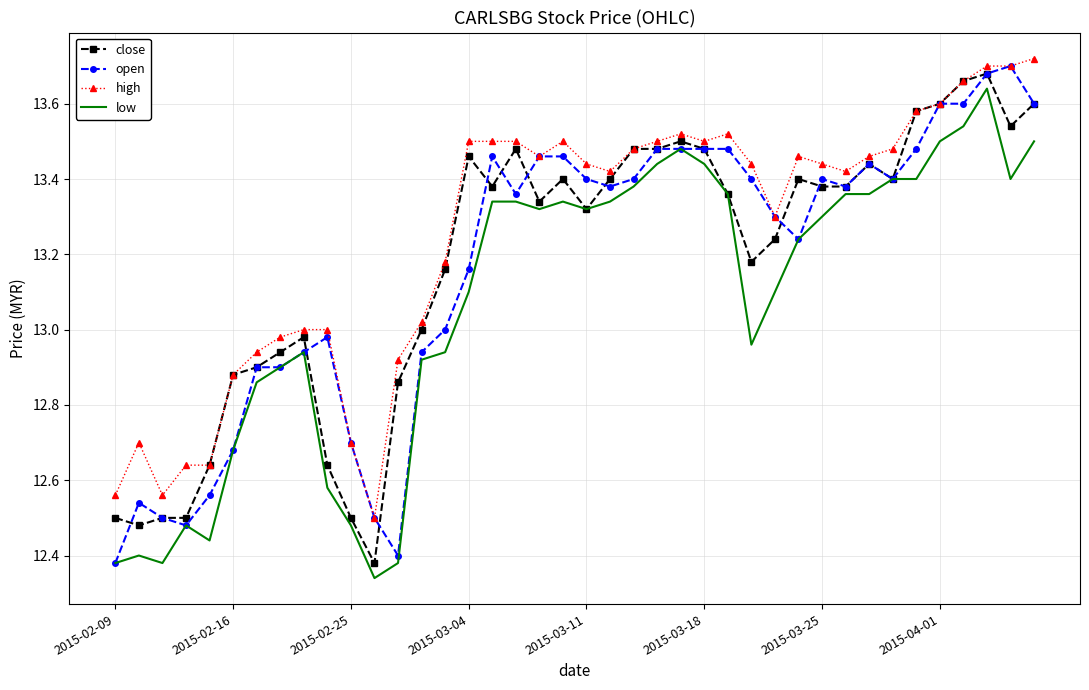

What are all the series names shown in the legend?

close, open, high, low